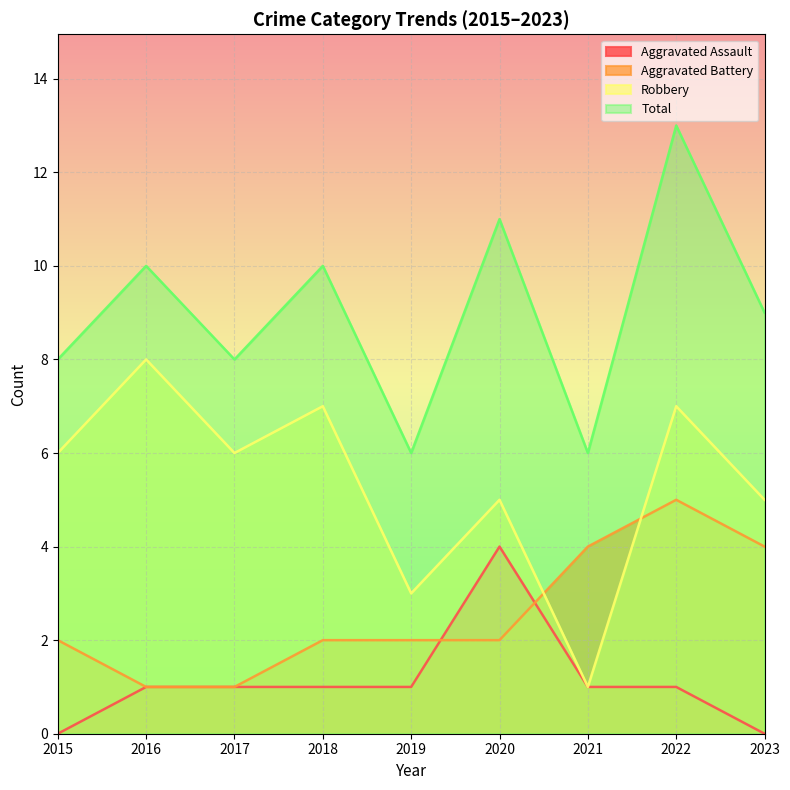

Which has a higher value, 2018 or 2015?

2018